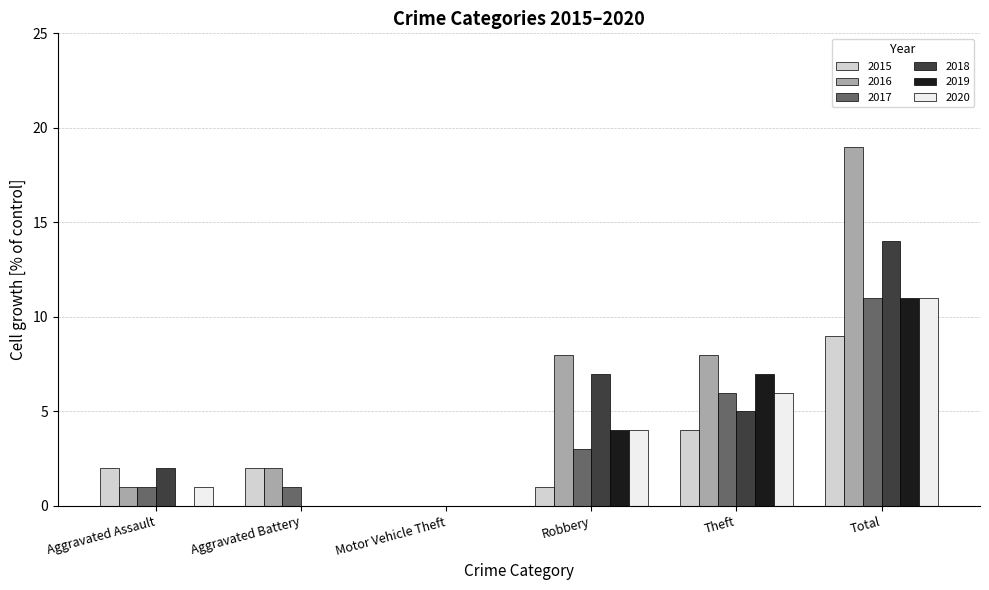

What is the greatest value displayed?

19